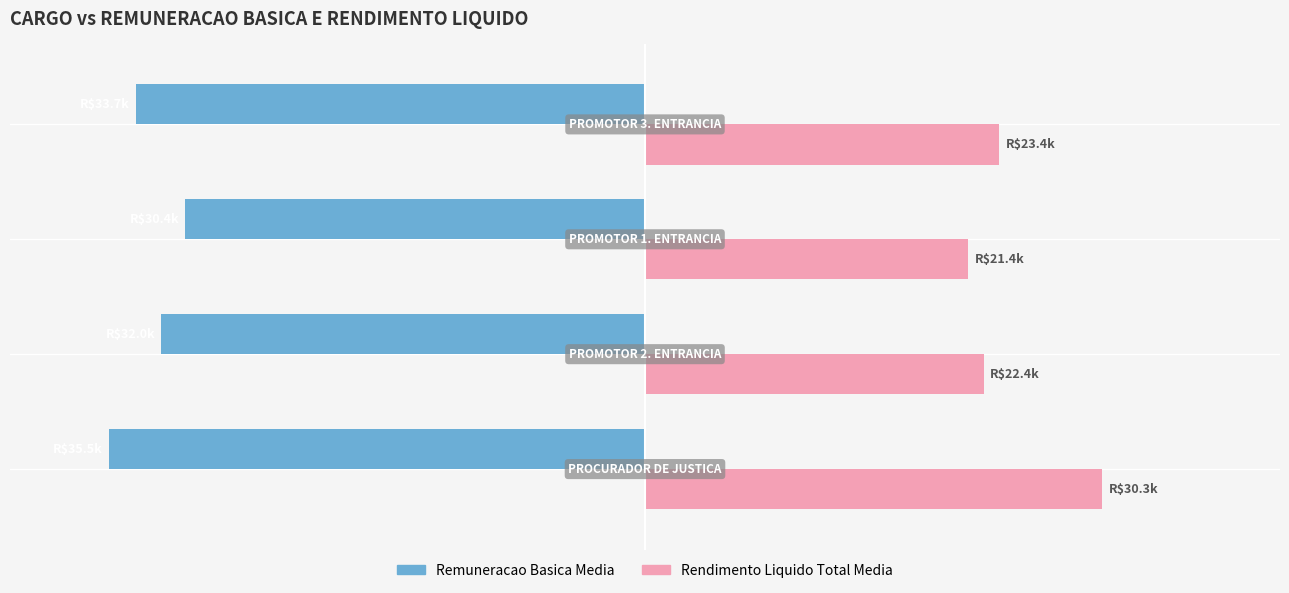

What are all the series names shown in the legend?

Remuneracao Basica Media, Rendimento Liquido Total Media